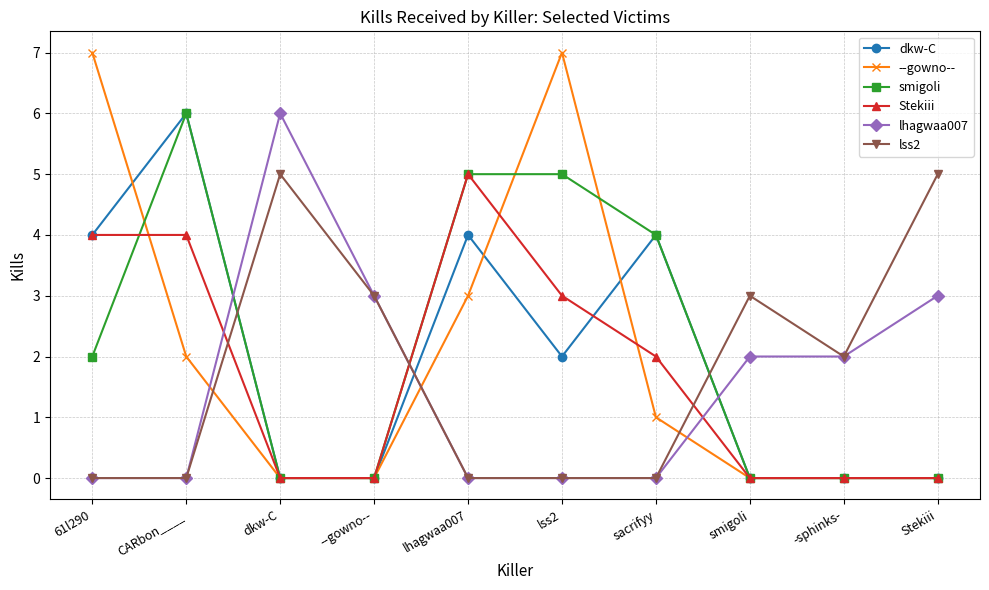

How many lines are shown in the chart?

6